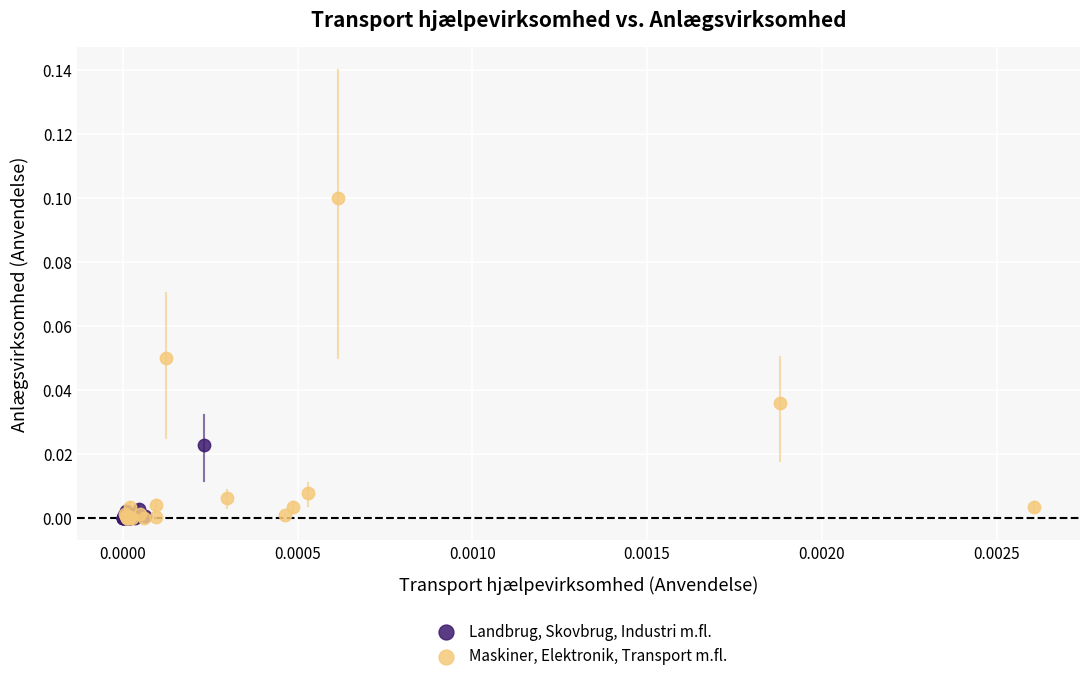

Which series contains the highest Y value?

Maskiner, Elektronik, Transport m.fl.